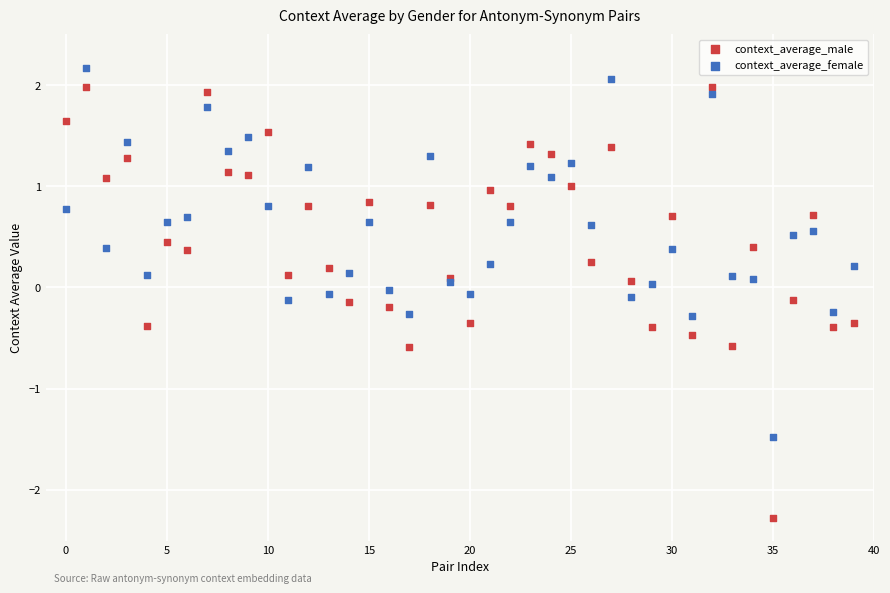

Which series reaches the minimum Y coordinate?

context_average_male